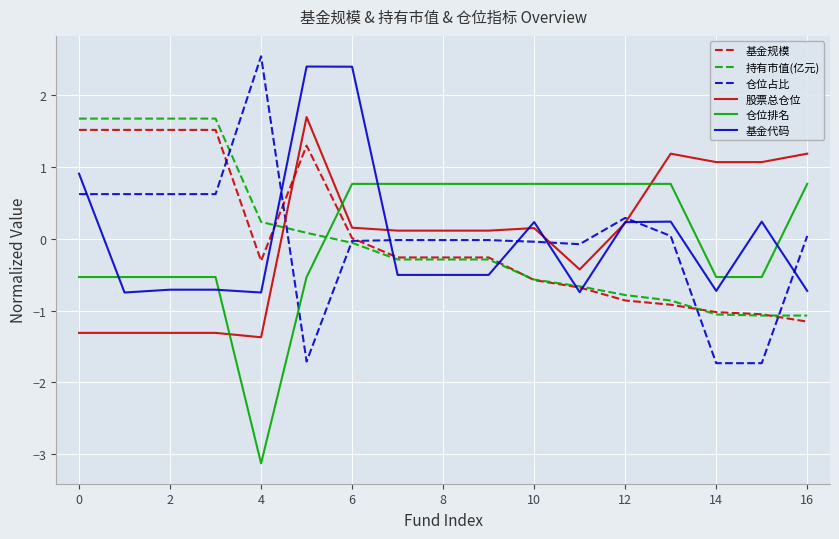

Which series has the largest range (max minus min)?

仓位占比